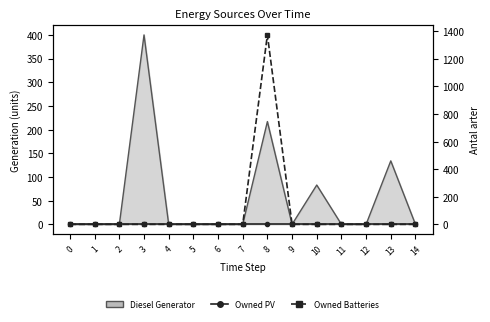

List the labels in order of Owned PV value, smallest first.

0, 1, 2, 3, 4, 5, 6, 7, 8, 9, 10, 11, 12, 13, 14